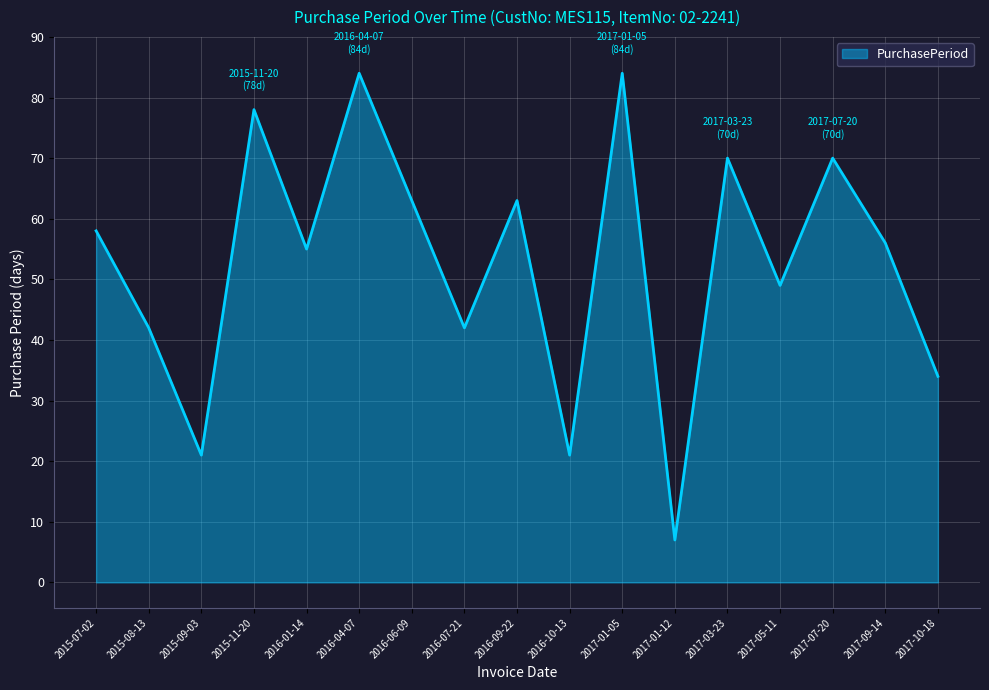

What position from the right is 2016-04-07?

12